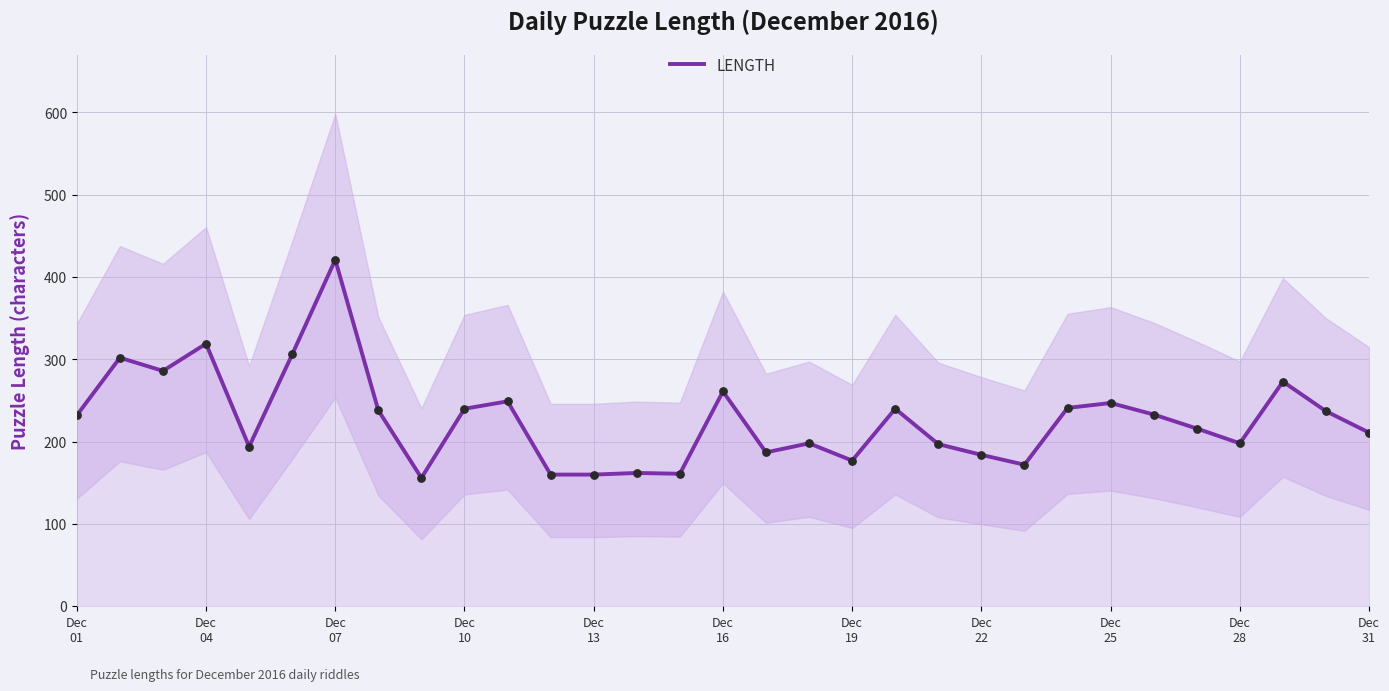

What is the maximum value for LENGTH?

421